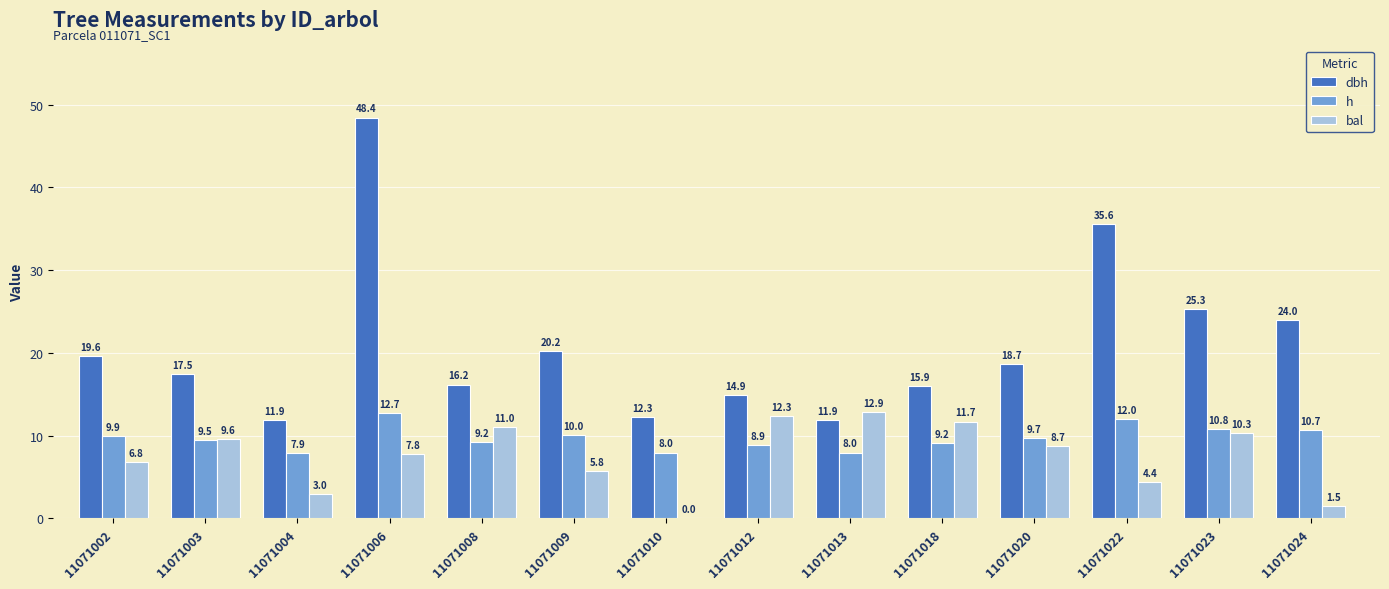

What is the sum of the bal values at 11071012 and 11071004?

15.3